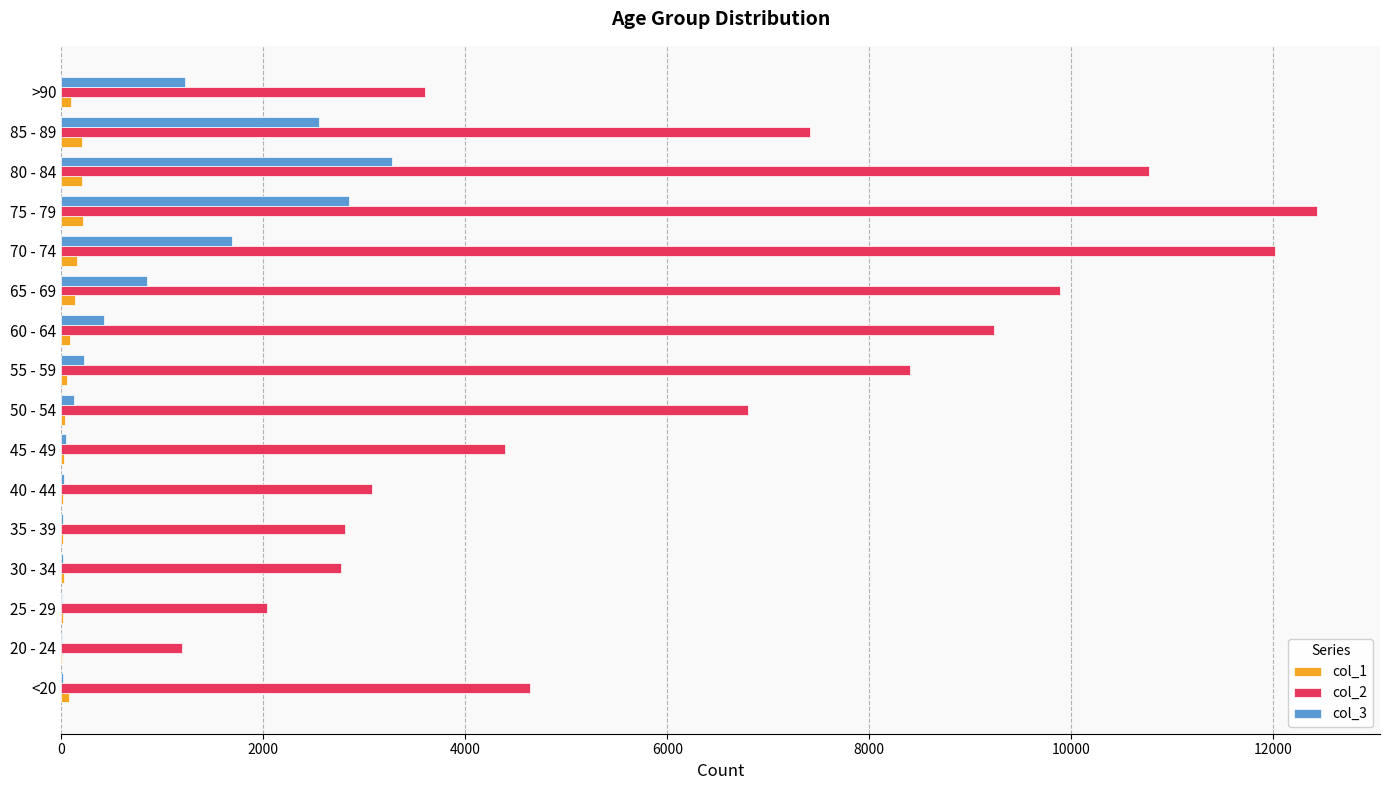

The value of col_2 at 65 - 69 is 9883. True or false?

True